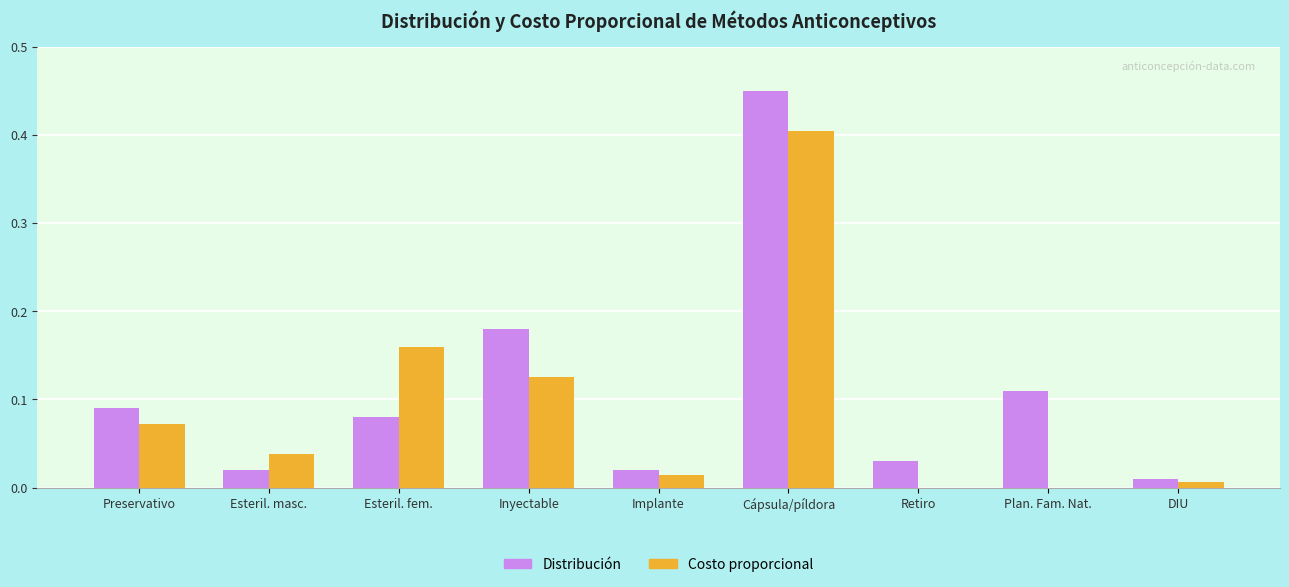

Where is Distribución nearest to the value 0?

DIU